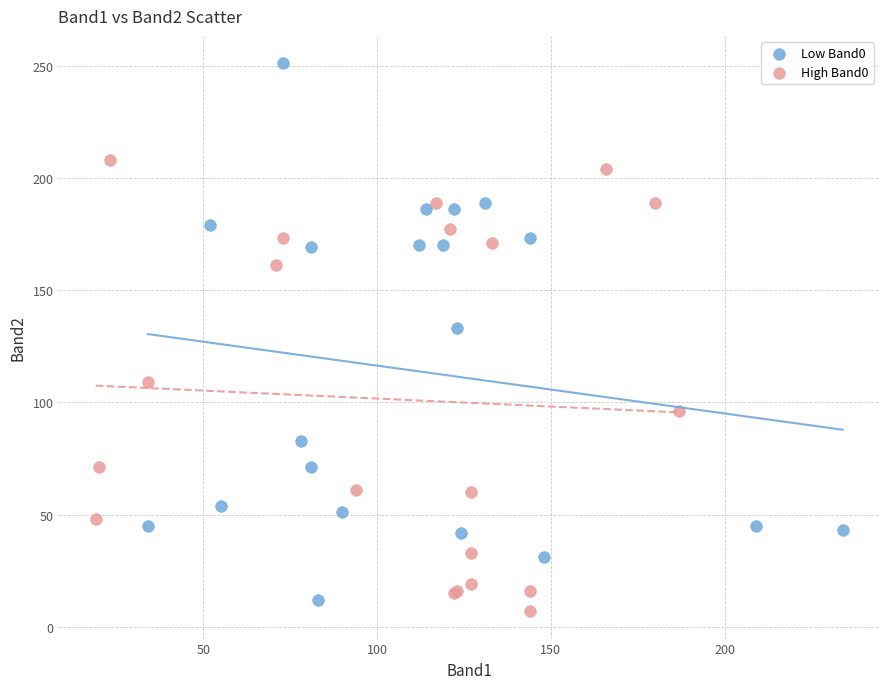

Which series contains the lowest Y value?

High Band0